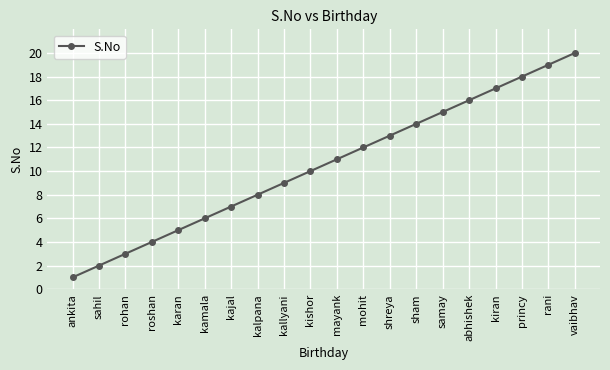

Is it true that the value at kallyani is 9?

True